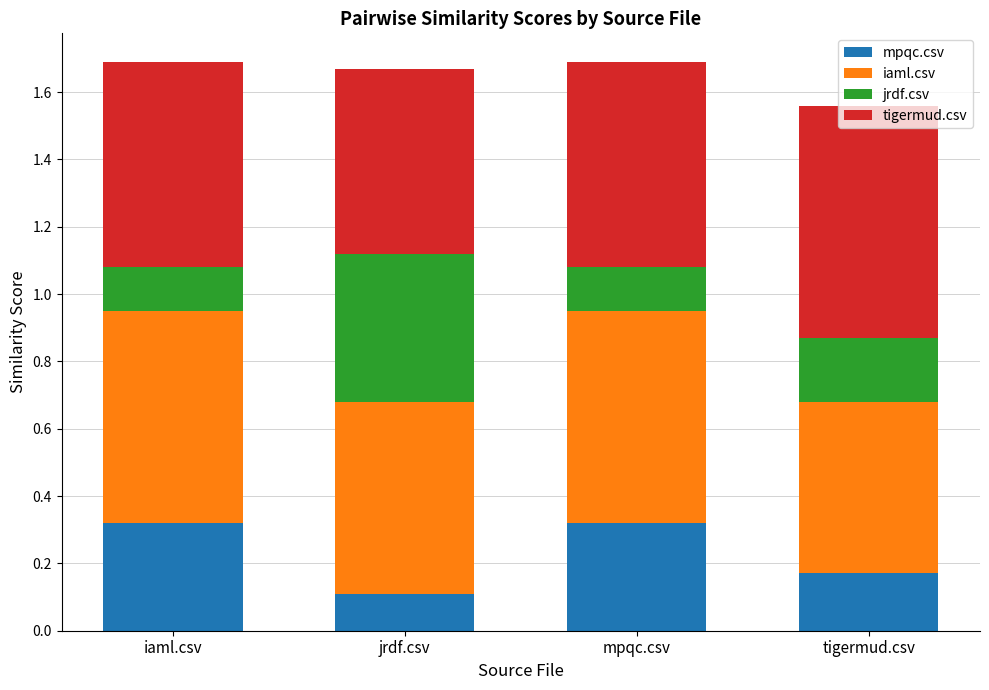

How many mpqc.csv values are between 0 and 1?

4